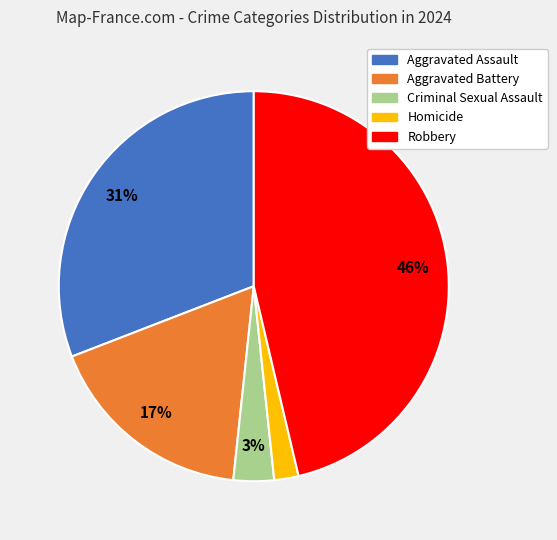

Rank the categories by value from lowest to highest.

Homicide, Criminal Sexual Assault, Aggravated Battery, Aggravated Assault, Robbery